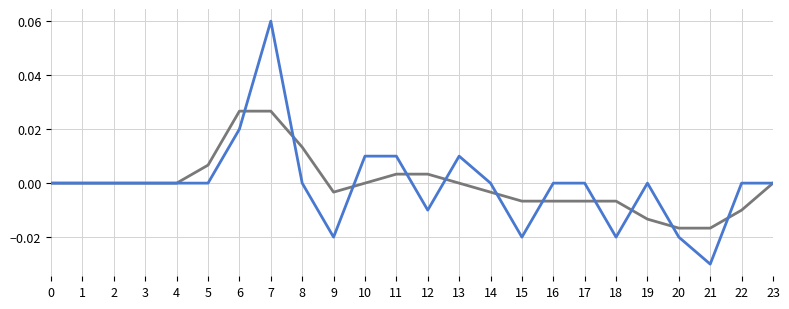

At which category is the sum across all series the highest?

7